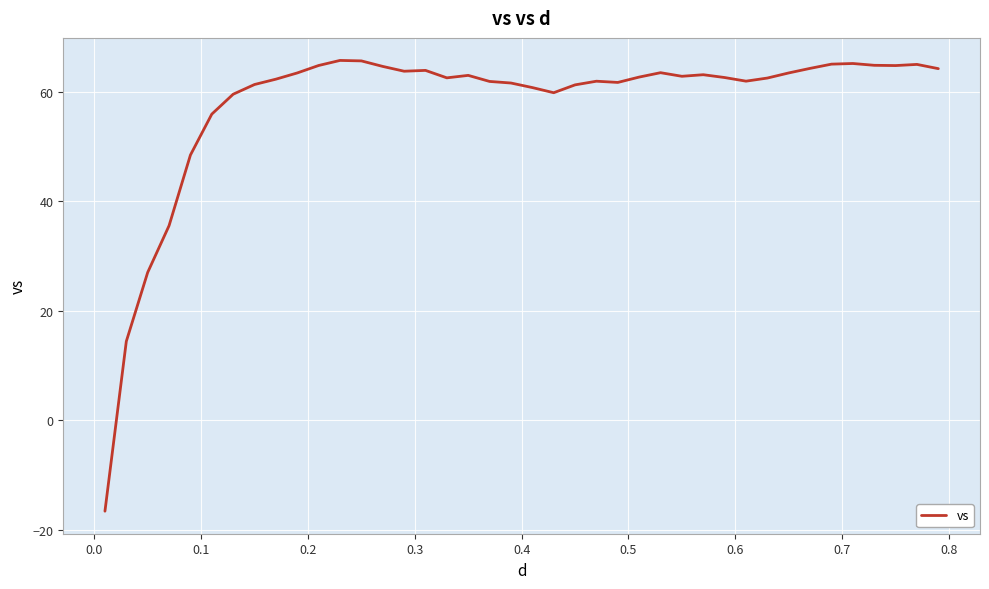

What is the difference between the maximum and minimum values?

82.3